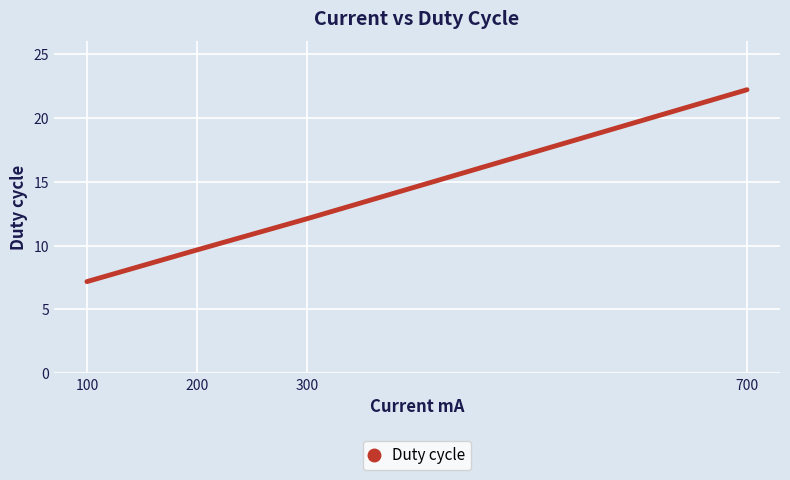

At which label is the value closest to 14?

300